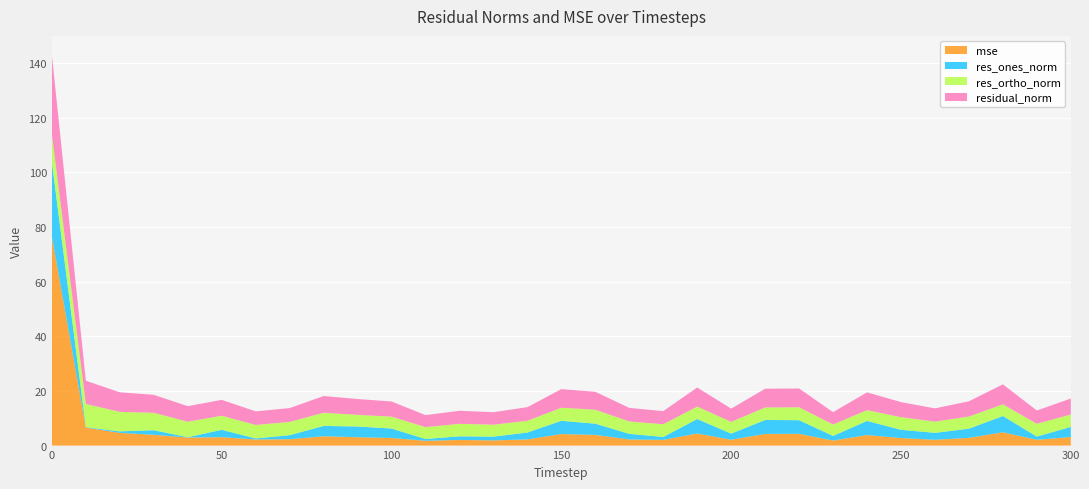

Reading left to right, extract all data points from this chart.

mse: 76.4	6.6	4.7	3.9	2.9	3.1	2.2	2.3	3.4	3.1	2.8	1.8	2.1	1.9	2.3	4.2	3.9	2.2	2.1	4.4	2.1	4.3	4.3	1.9	3.8	2.8	2.1	2.8	4.9	2.1	3.1
res_ones_norm: 27.1	0.1	0.5	1.7	0.1	2.7	0.4	1.5	3.8	3.9	3.4	0.6	1.3	1.4	2.5	4.9	4.1	2.1	1.1	5.3	2.2	5.1	5.0	1.7	5.2	3.0	2.5	3.4	6.0	1.2	3.7
res_ortho_norm: 10.2	8.5	7.1	6.4	5.7	5.1	4.9	4.9	4.8	4.3	4.4	4.3	4.6	4.4	4.3	4.8	5.1	4.5	4.7	4.6	4.3	4.6	4.7	4.2	3.9	4.6	4.1	4.5	4.3	4.7	4.5
residual_norm: 29.0	8.5	7.2	6.6	5.7	5.8	5.0	5.1	6.1	5.8	5.5	4.4	4.8	4.6	5.0	6.8	6.6	5.0	4.8	7.0	4.8	6.9	6.9	4.5	6.5	5.5	4.8	5.6	7.3	4.8	5.9